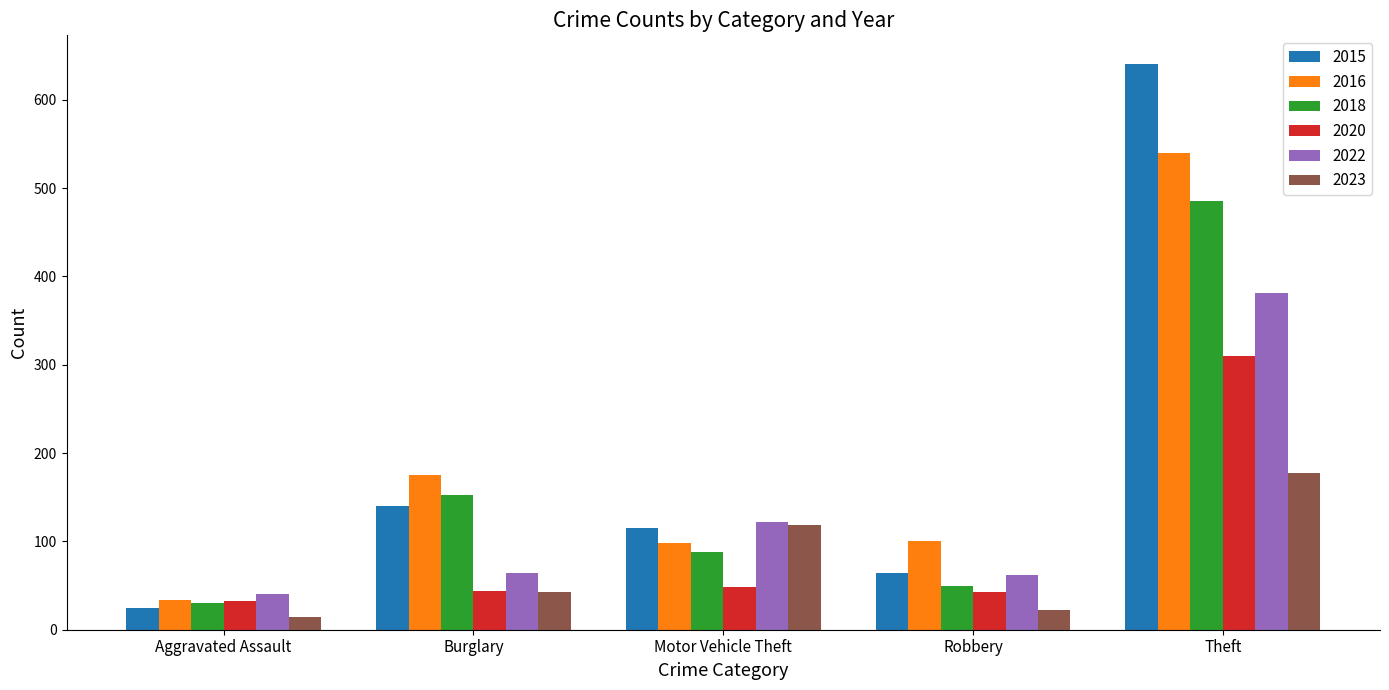

What is the label of the 4th bar from the left?

Robbery